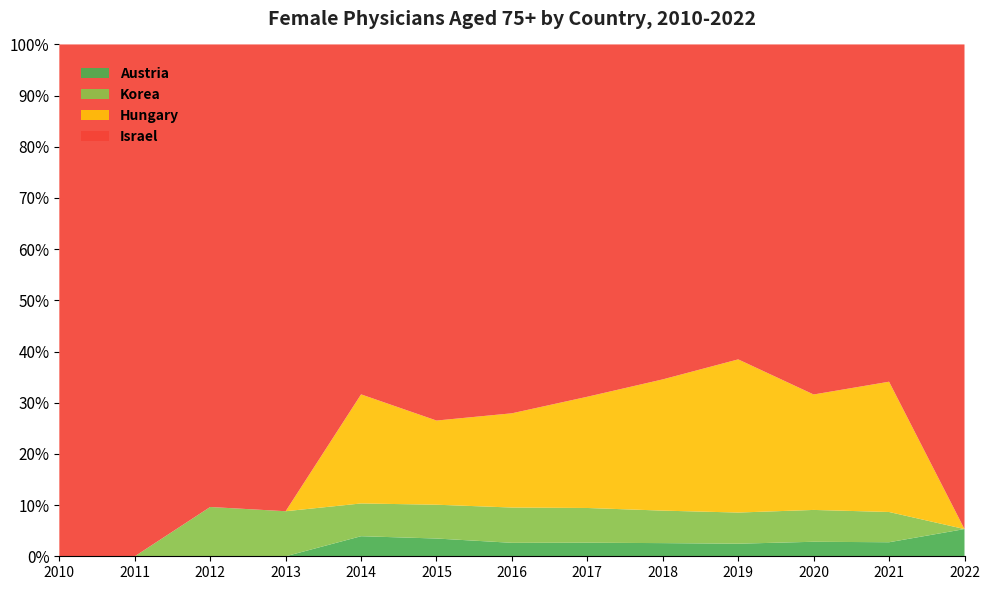

Reading left to right, transcribe all the data shown in this chart.

Austria: 2010=0	2011=0	2012=0	2013=0	2014=87	2015=73	2016=58	2017=62	2018=62	2019=63	2020=67	2021=71	2022=105
Korea: 2010=0	2011=0	2012=143	2013=139	2014=142	2015=139	2016=152	2017=159	2018=153	2019=156	2020=147	2021=153	2022=0
Hungary: 2010=0	2011=0	2012=0	2013=0	2014=473	2015=346	2016=406	2017=509	2018=618	2019=767	2020=533	2021=659	2022=0
Israel: 2010=1204	2011=1262	2012=1342	2013=1440	2014=1517	2015=1546	2016=1589	2017=1612	2018=1577	2019=1577	2020=1616	2021=1706	2022=1870